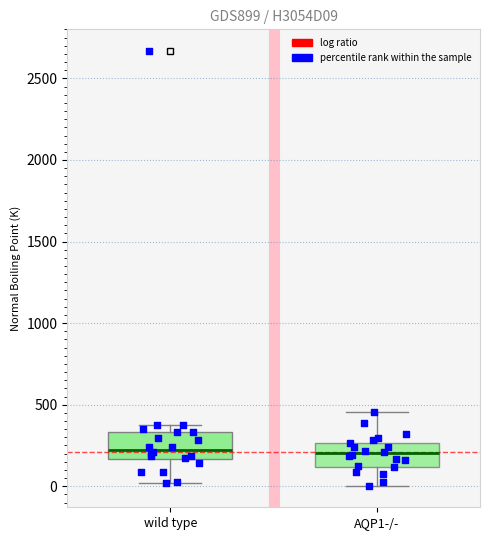

Where does the lower whisker of the box for AQP1-/- end on the y-axis? The values are not printed on the chart, so give them approximately, as read against the axis.

0